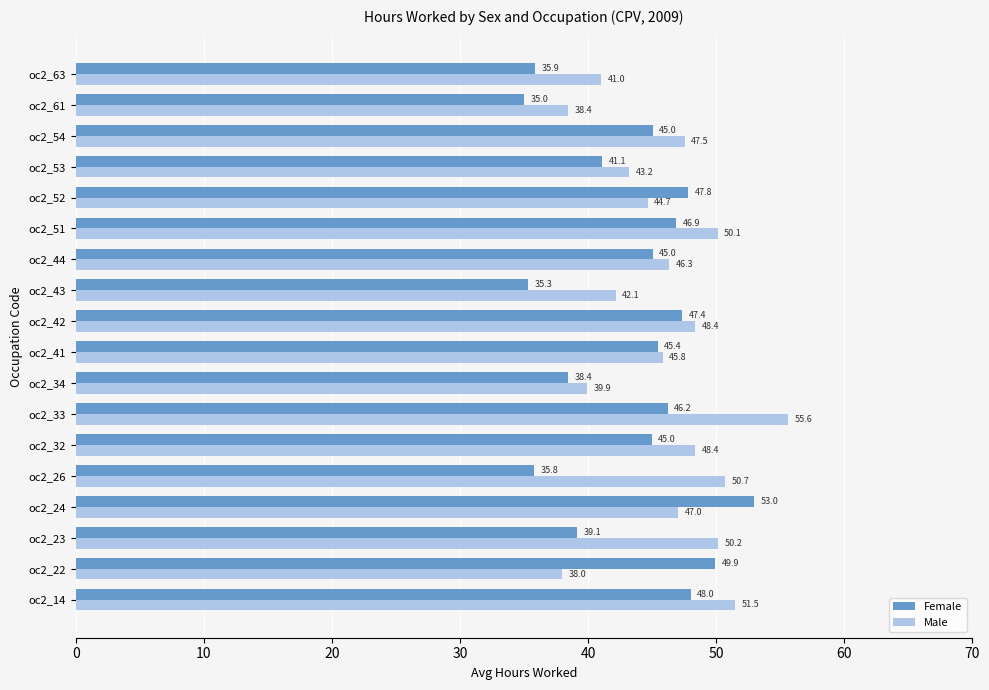

What is the difference between the second highest and minimum values in the Female series?

14.9